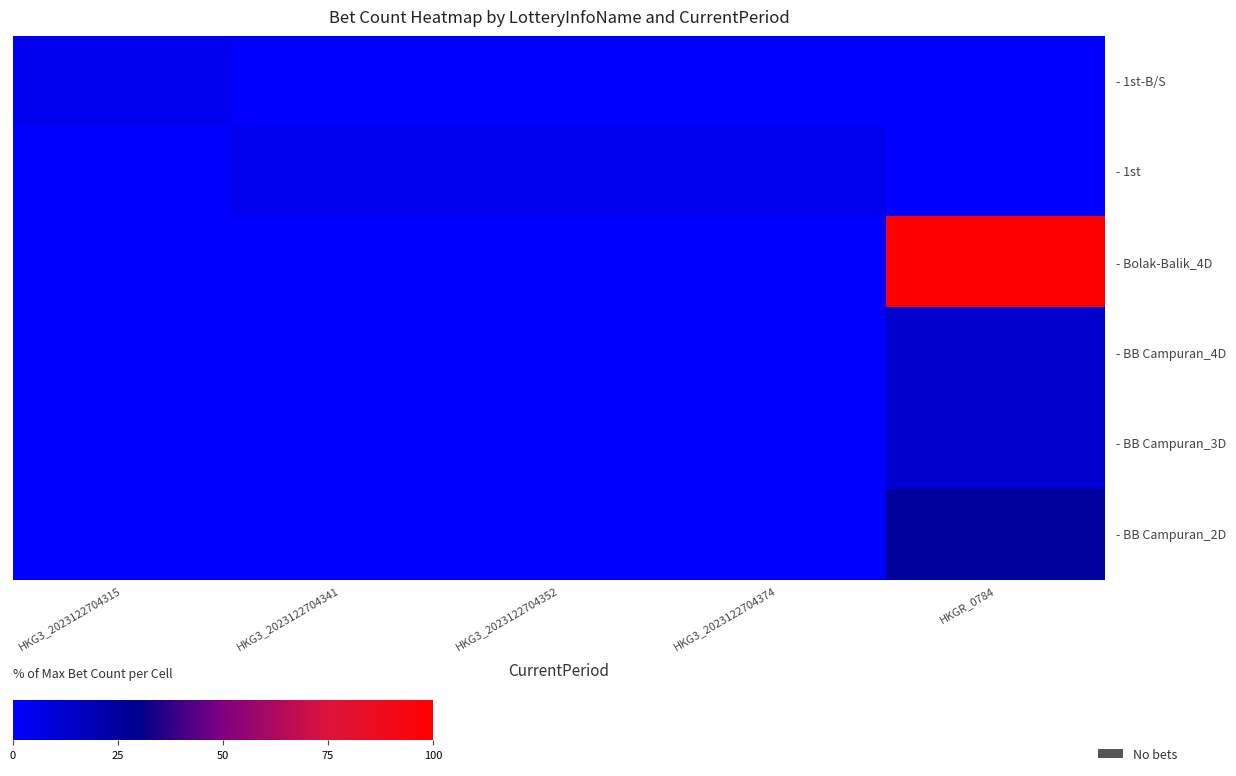

Which label corresponds to the largest value in the chart?

HKGR_0784